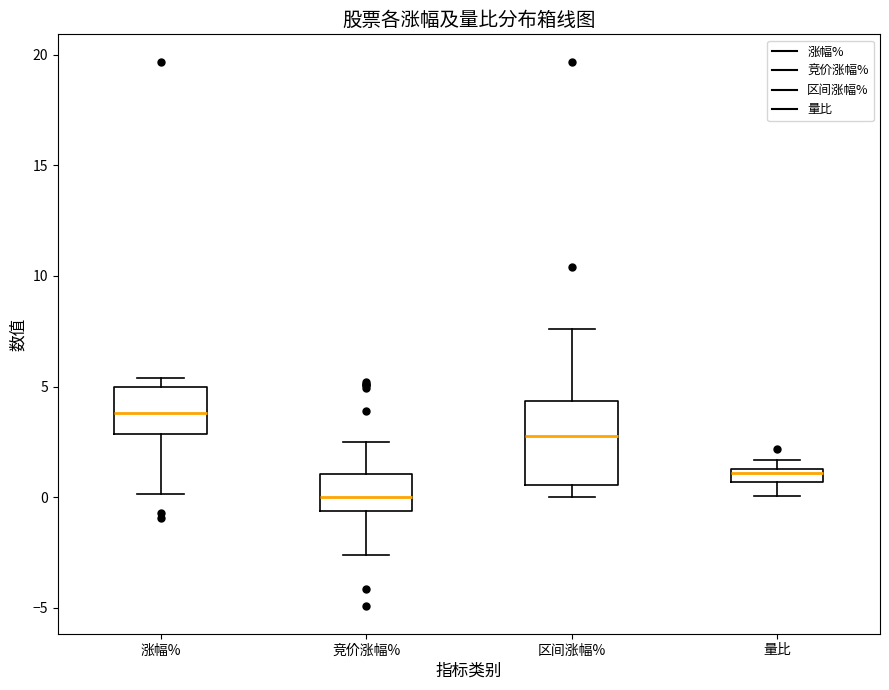

Where does the median line of the box for 区间涨幅% sit on the y-axis? The values are not printed on the chart, so give them approximately, as read against the axis.

2.5